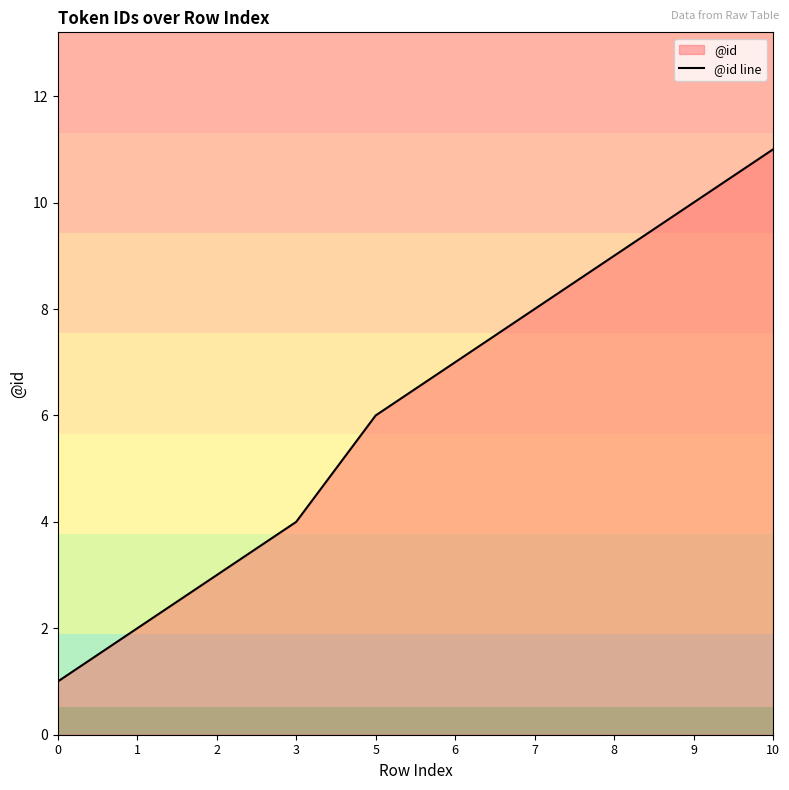

True or false: the data has more than 1 interior local peaks.

False